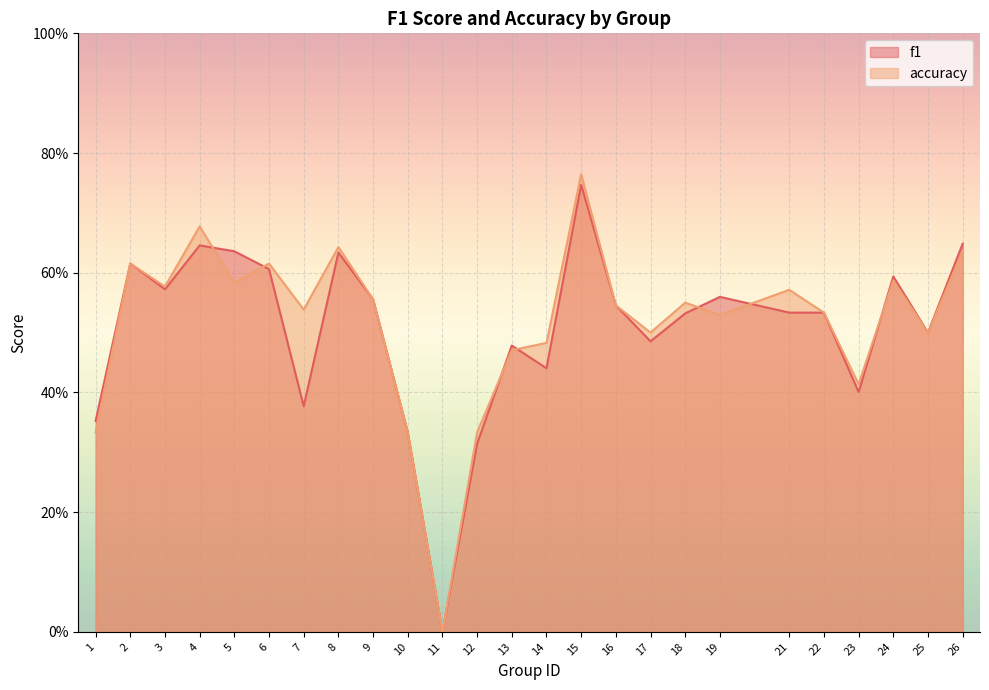

Which series has the largest total across all categories?

accuracy